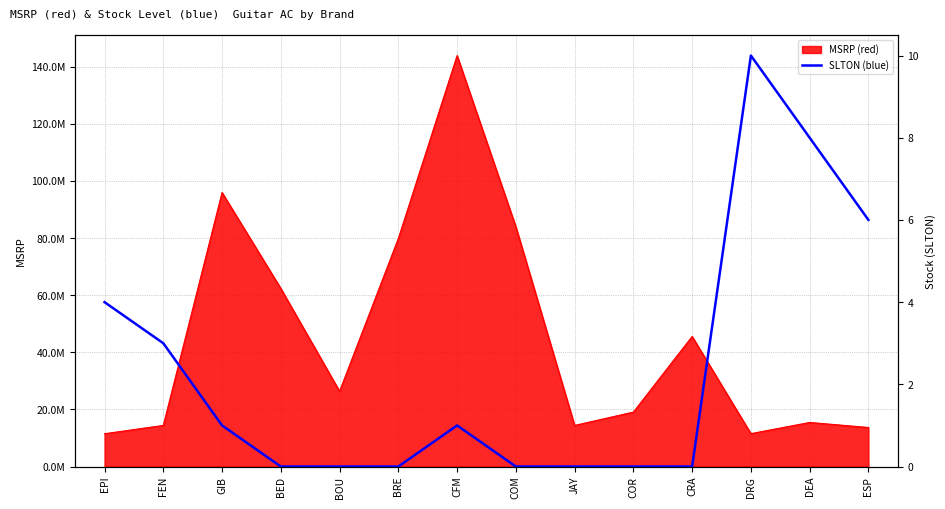

List the labels in order of value, smallest first.

BED, BOU, BRE, COM, JAY, COR, CRA, GIB, CFM, FEN, EPI, ESP, DEA, DRG